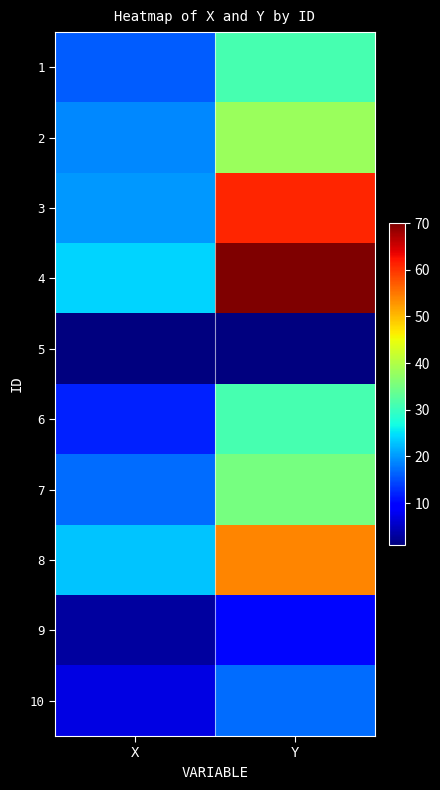

Reading left to right, extract all data points from this chart.

1: X=16	Y=31
2: X=19	Y=38
3: X=20	Y=61
4: X=24	Y=70
5: X=1	Y=1
6: X=12	Y=31
7: X=17	Y=35
8: X=23	Y=54
9: X=3	Y=10
10: X=7	Y=17